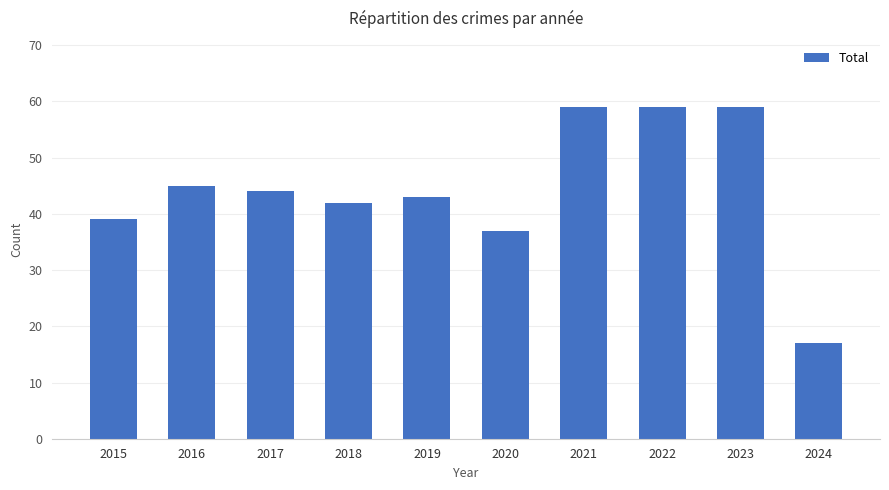

What is the difference between the maximum and second lowest values?

22